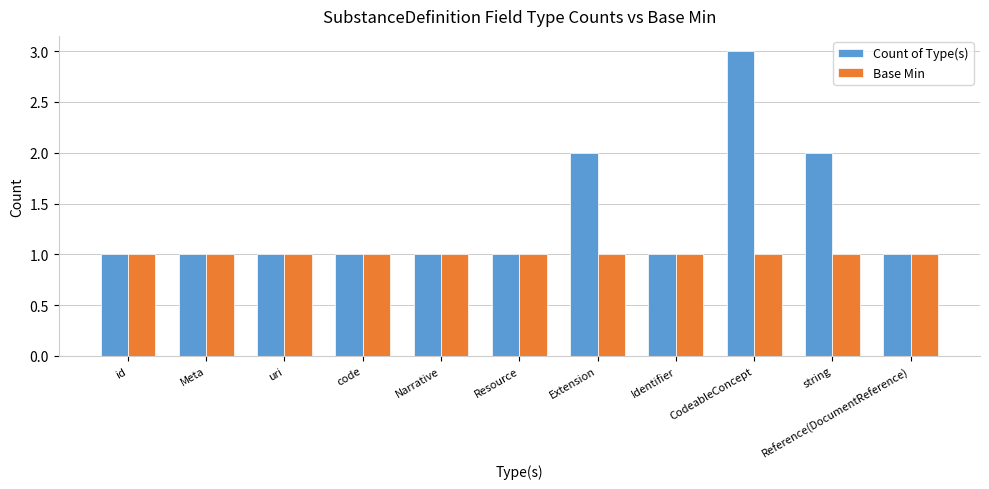

Which series has the largest total across all categories?

Count of Type(s)